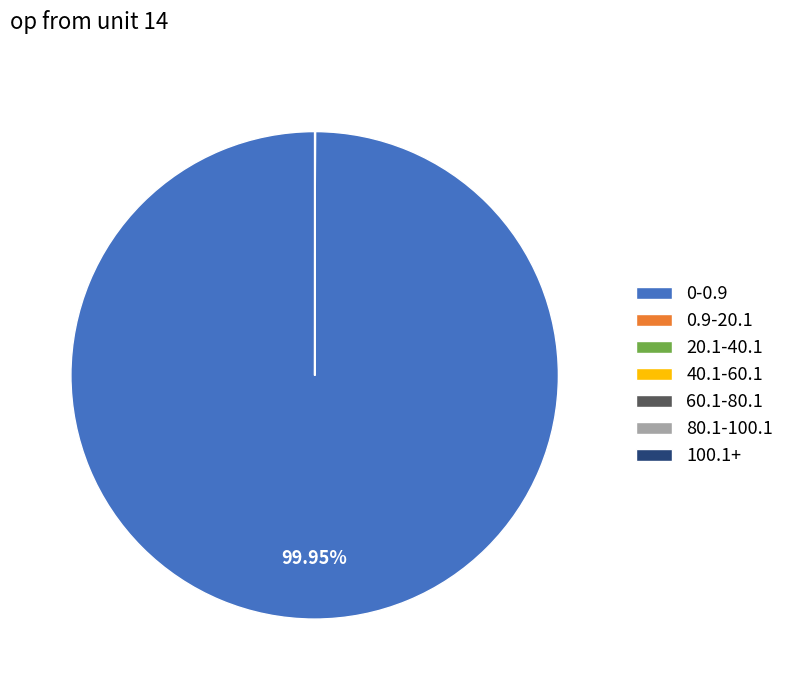

Which slice is the largest?

0-0.9